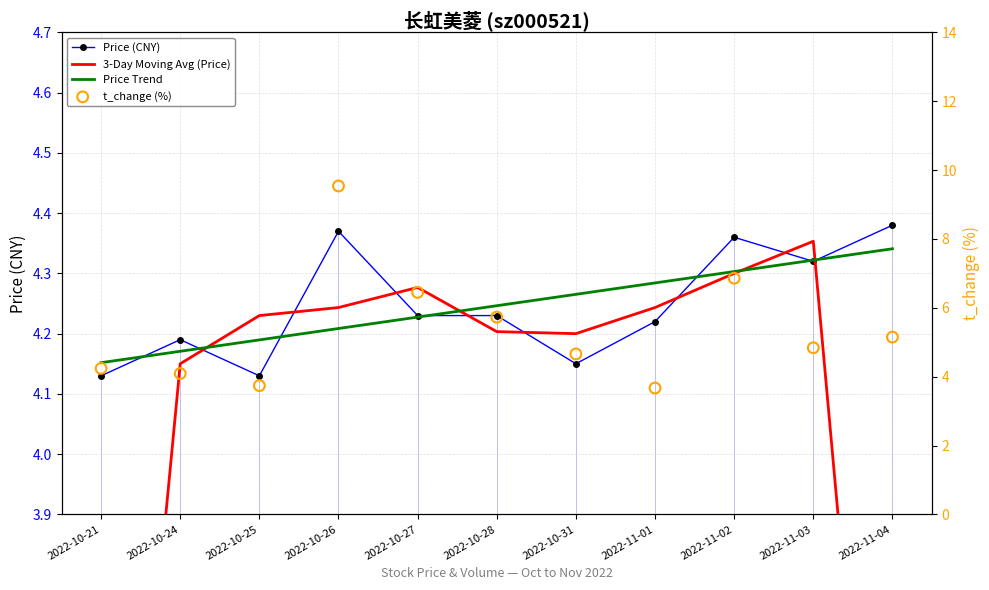

Which series contains the lowest Y value?

3-Day Moving Avg (Price)